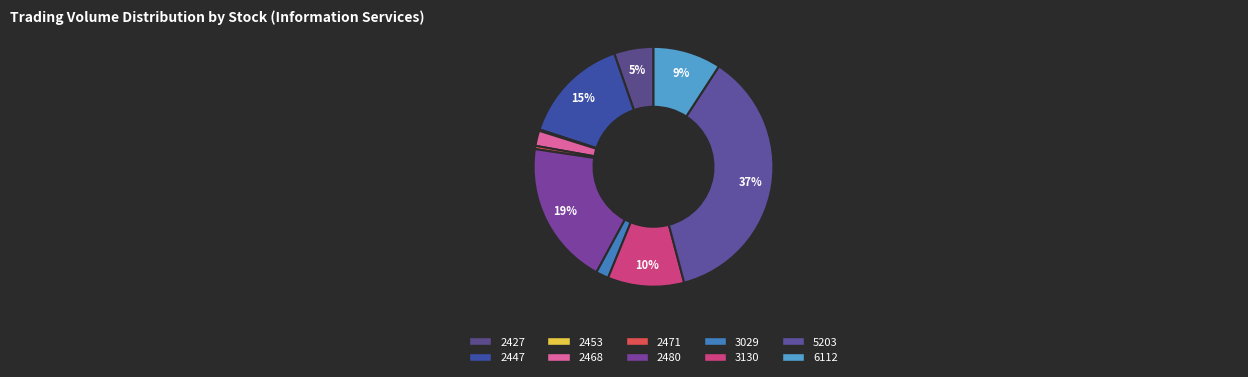

What is the total percentage of 5203 and 2471?

37.1%